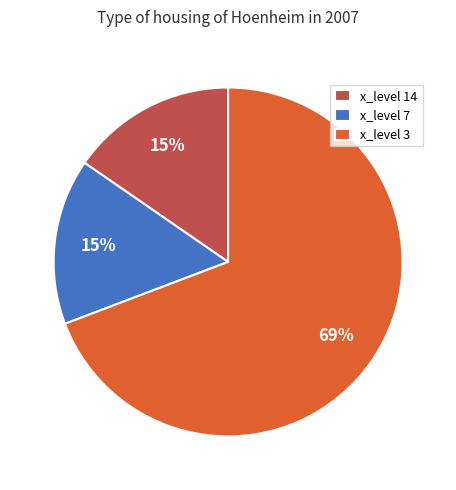

The x_level 3 slice represents 69% of the pie. True or false?

True